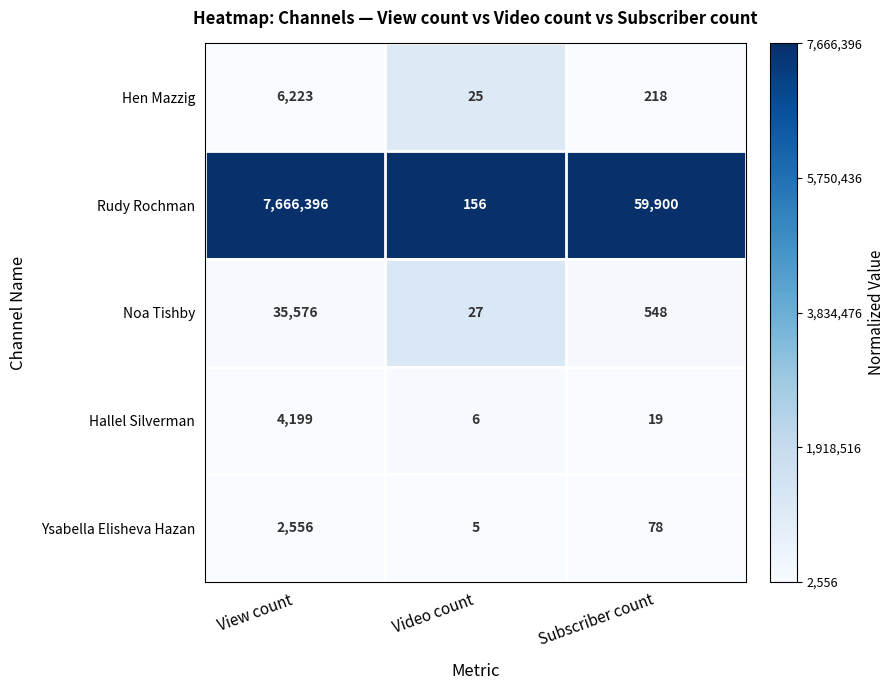

Reading left to right, transcribe all the data shown in this chart.

Hen Mazzig: View count=6223	Video count=25	Subscriber count=218
Rudy Rochman: View count=7666396	Video count=156	Subscriber count=59900
Noa Tishby: View count=35576	Video count=27	Subscriber count=548
Hallel Silverman: View count=4199	Video count=6	Subscriber count=19
Ysabella Elisheva Hazan: View count=2556	Video count=5	Subscriber count=78